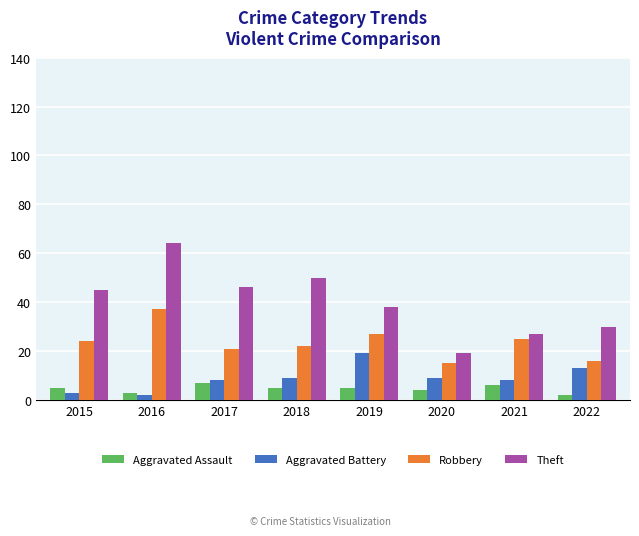

Which series has the largest total across all categories?

Theft